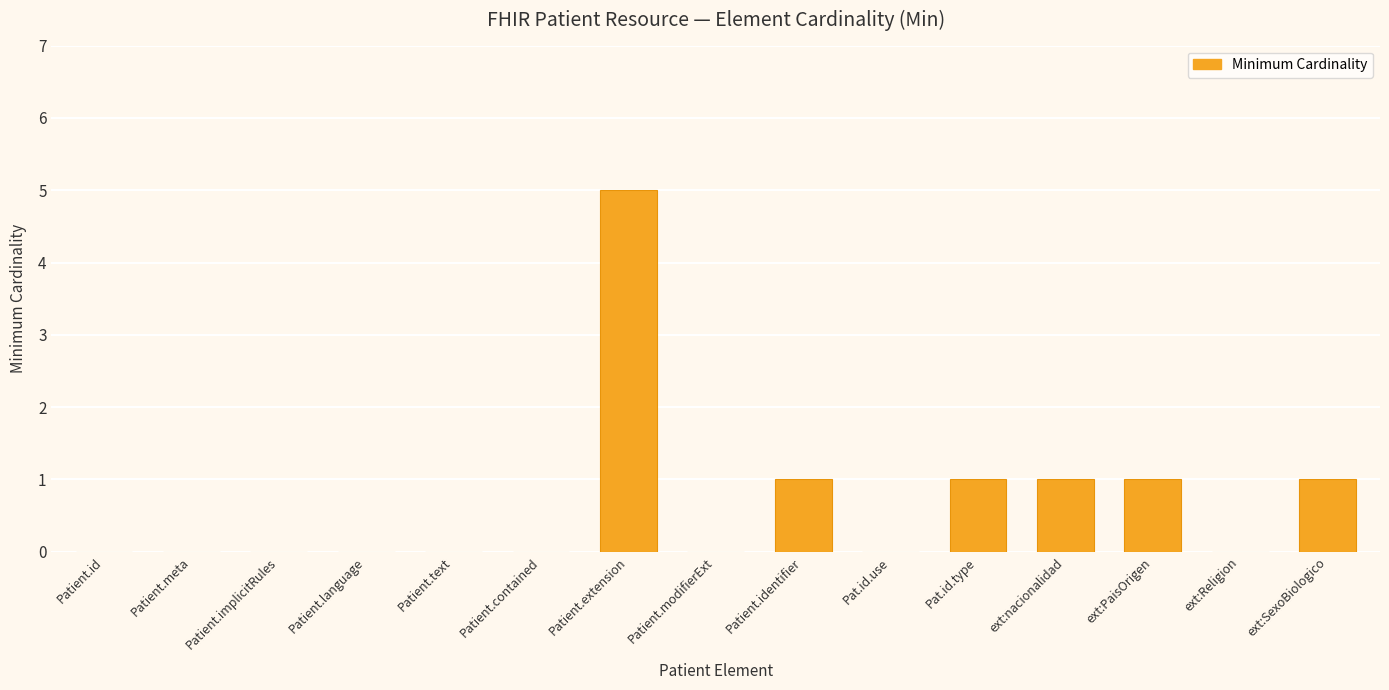

Reading left to right, what are all the values shown in this chart?

Patient.id=0	Patient.meta=0	Patient.implicitRules=0	Patient.language=0	Patient.text=0	Patient.contained=0	Patient.extension=5	Patient.modifierExt=0	Patient.identifier=1	Pat.id.use=0	Pat.id.type=1	ext:nacionalidad=1	ext:PaisOrigen=1	ext:Religion=0	ext:SexoBiologico=1